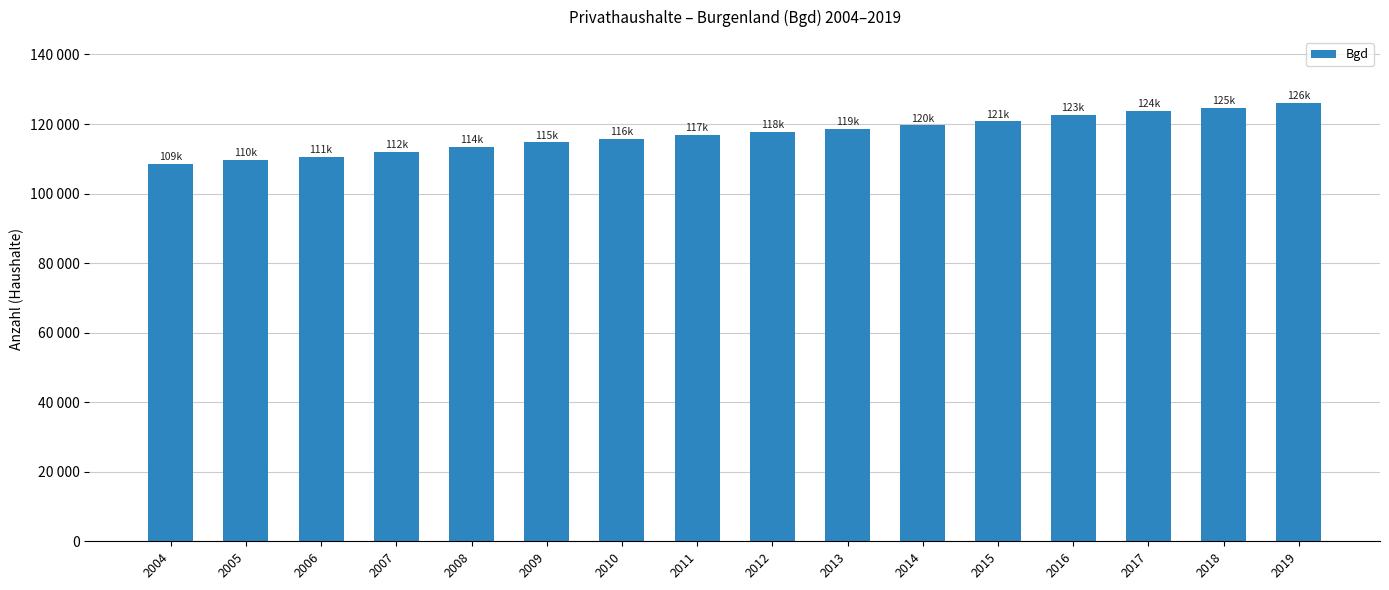

Are the bars horizontal?

No